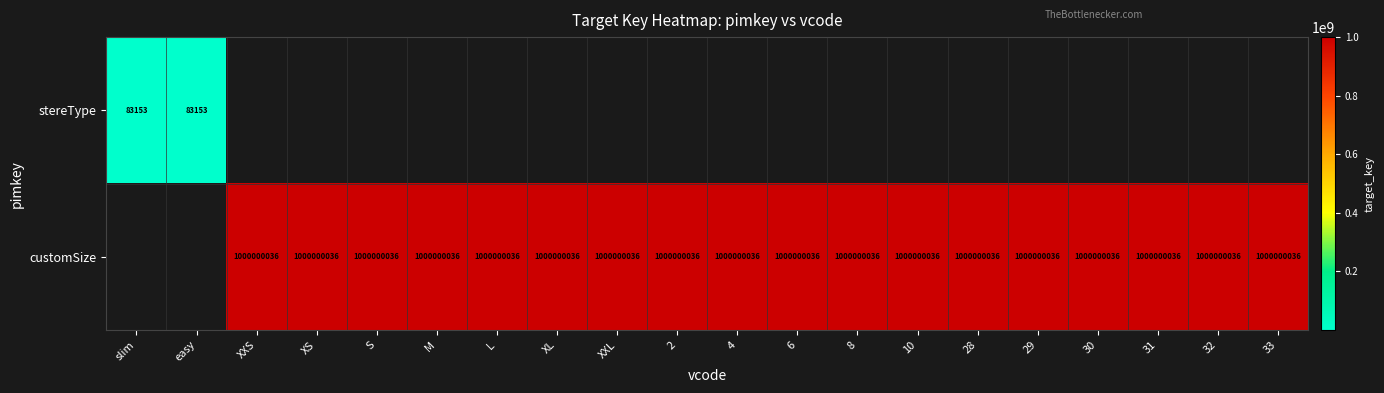

What is the maximum value shown in the chart?

1000000036.0